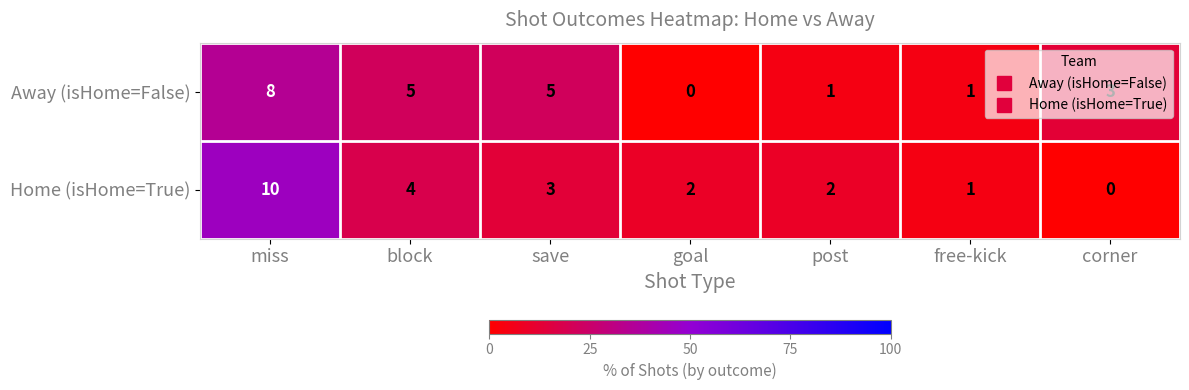

What is the maximum value shown in the chart?

10